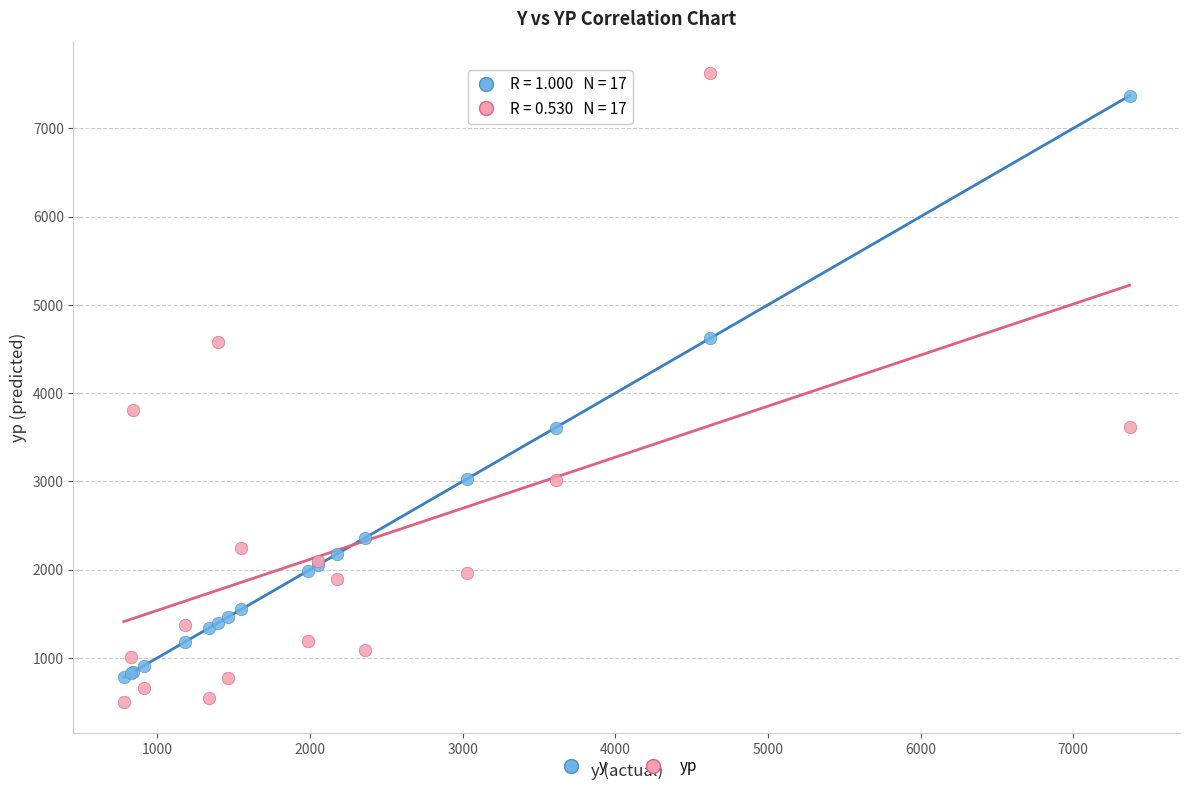

Across all series, what Y value is closest to 4065?

3804.7